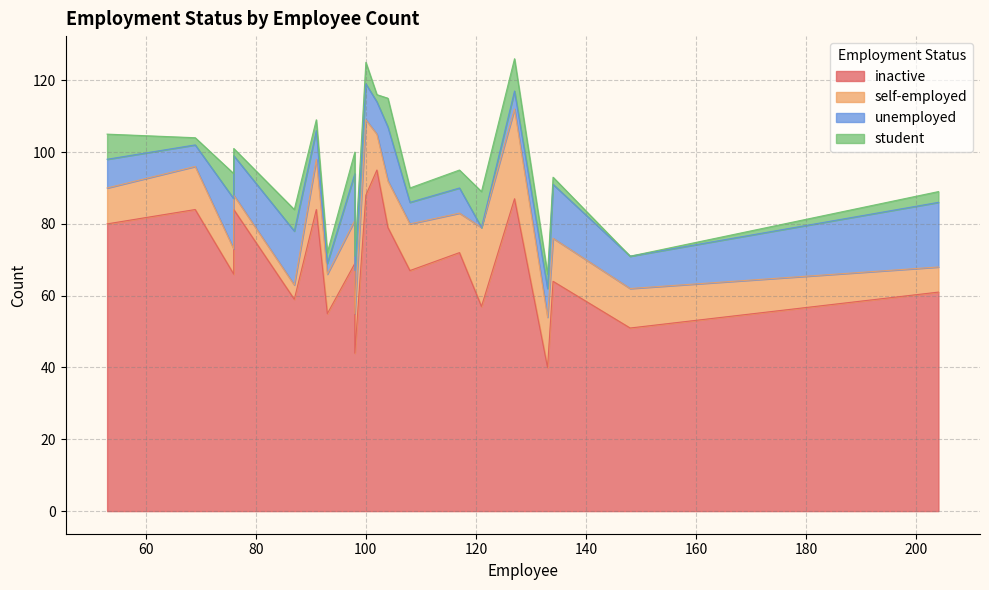

True or false: unemployed and inactive intersect in this chart.

False